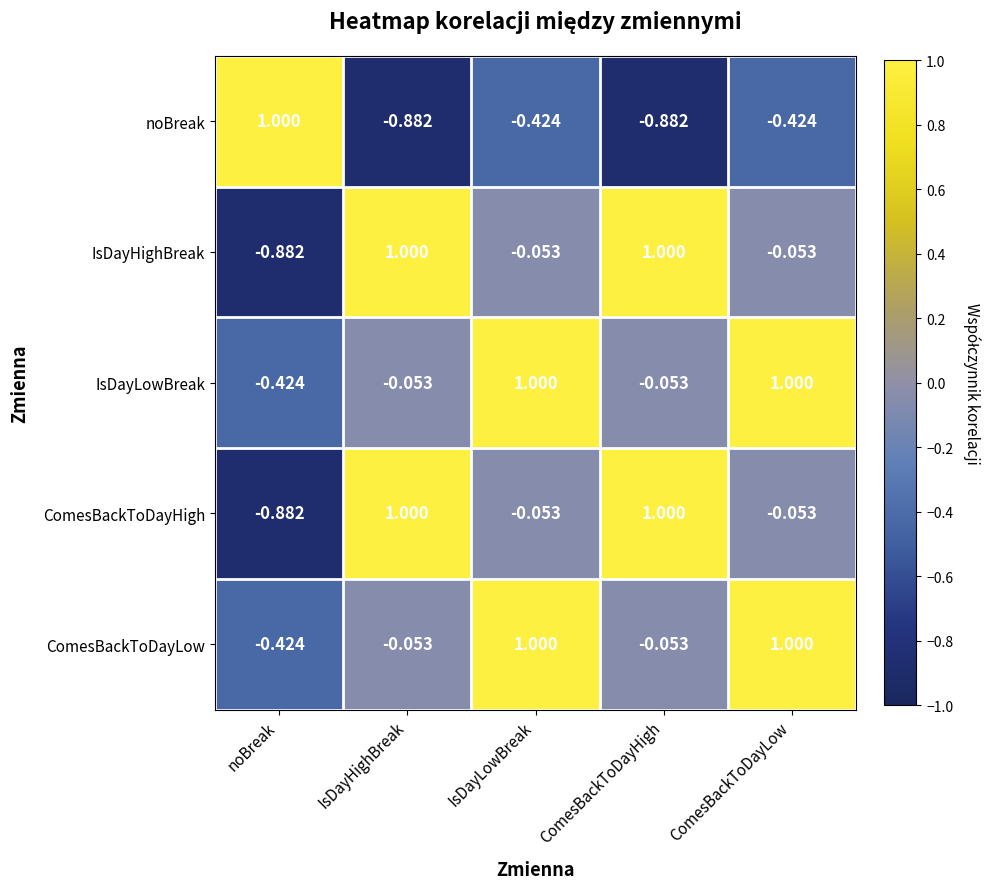

Is the value of IsDayHighBreak at IsDayLowBreak greater than the value of ComesBackToDayLow at IsDayLowBreak?

No